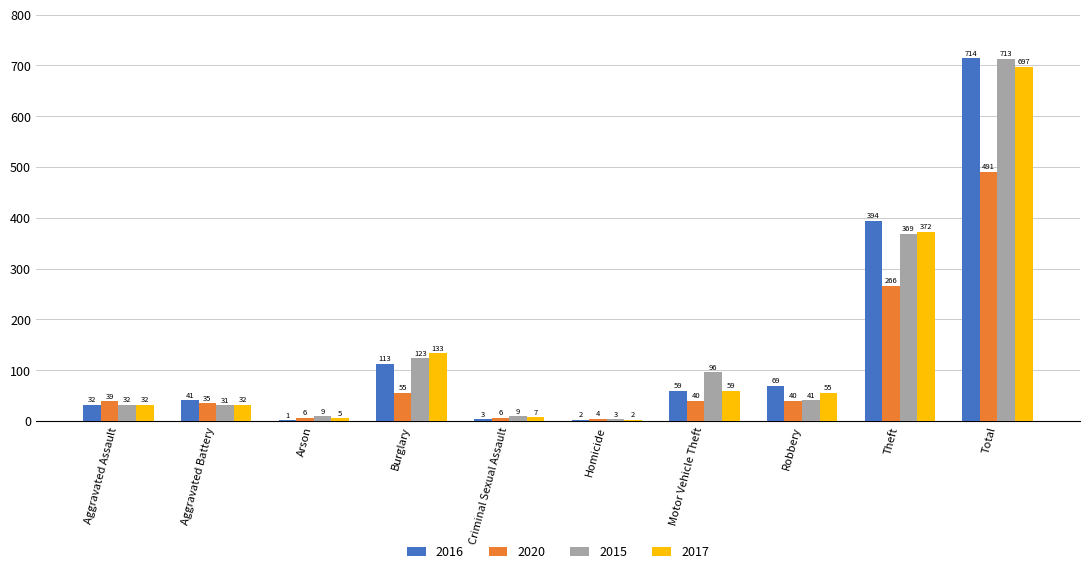

What is the maximum value shown in the chart?

714